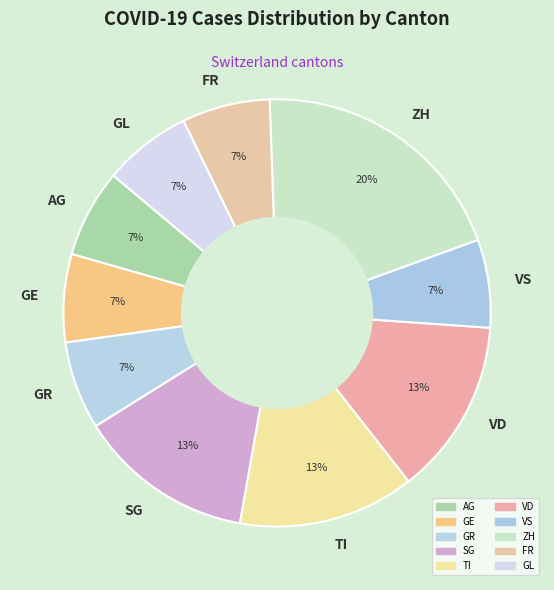

Count the number of slices in the pie.

10